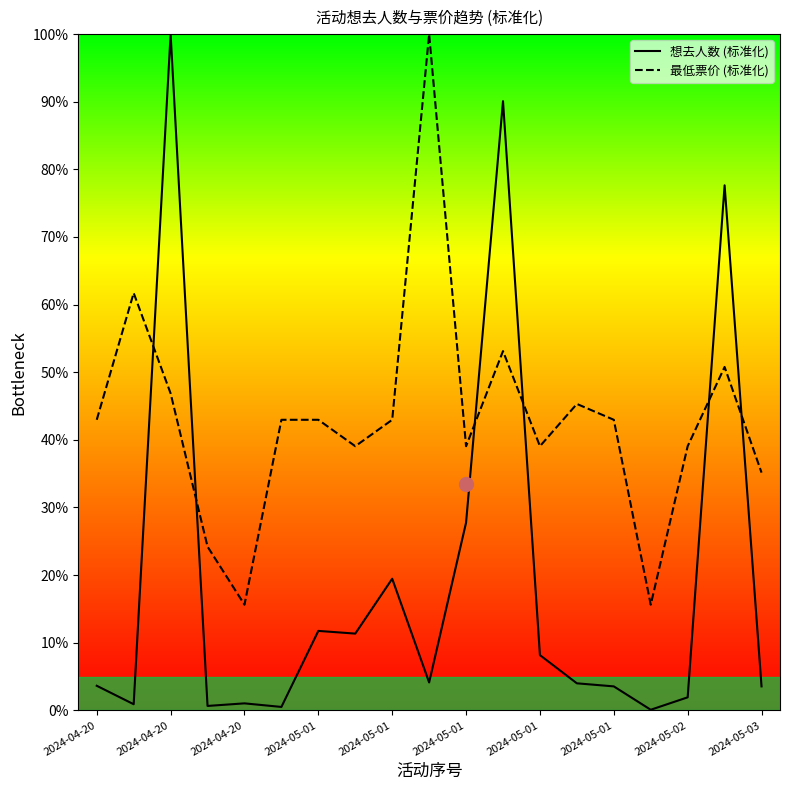

What is the difference between the second highest and minimum values in the 想去人数 series?

90.0